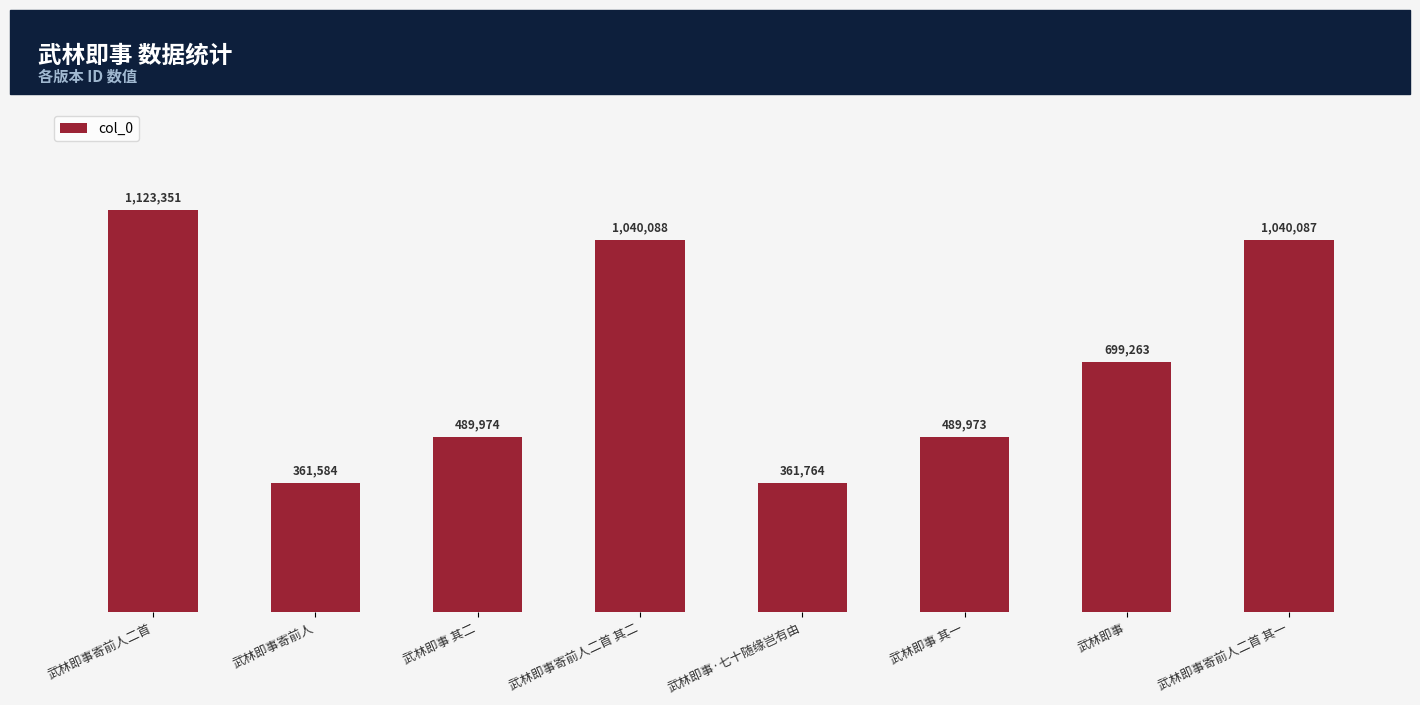

Are the bars grouped side by side (vs. stacked)?

No